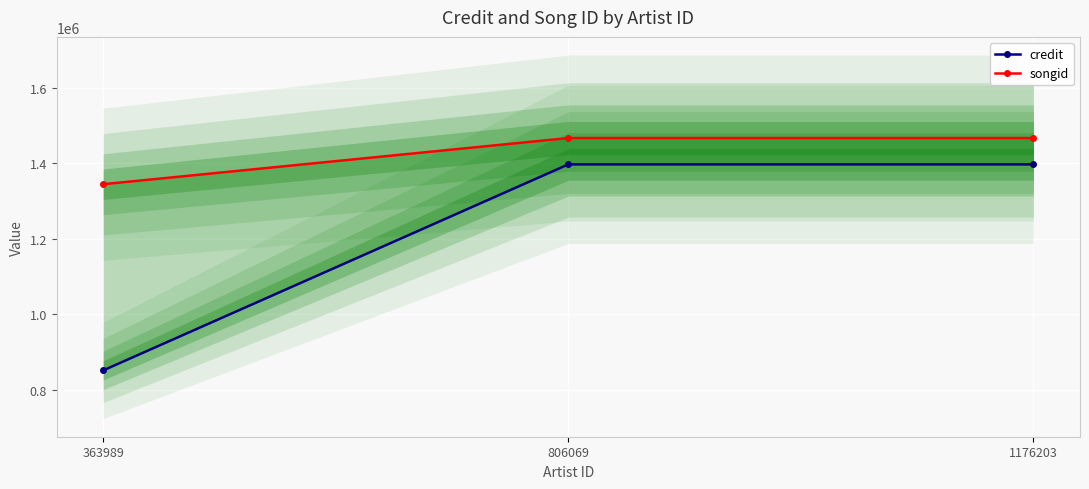

What is the value of the songid point at the 1st from the left?

1344614